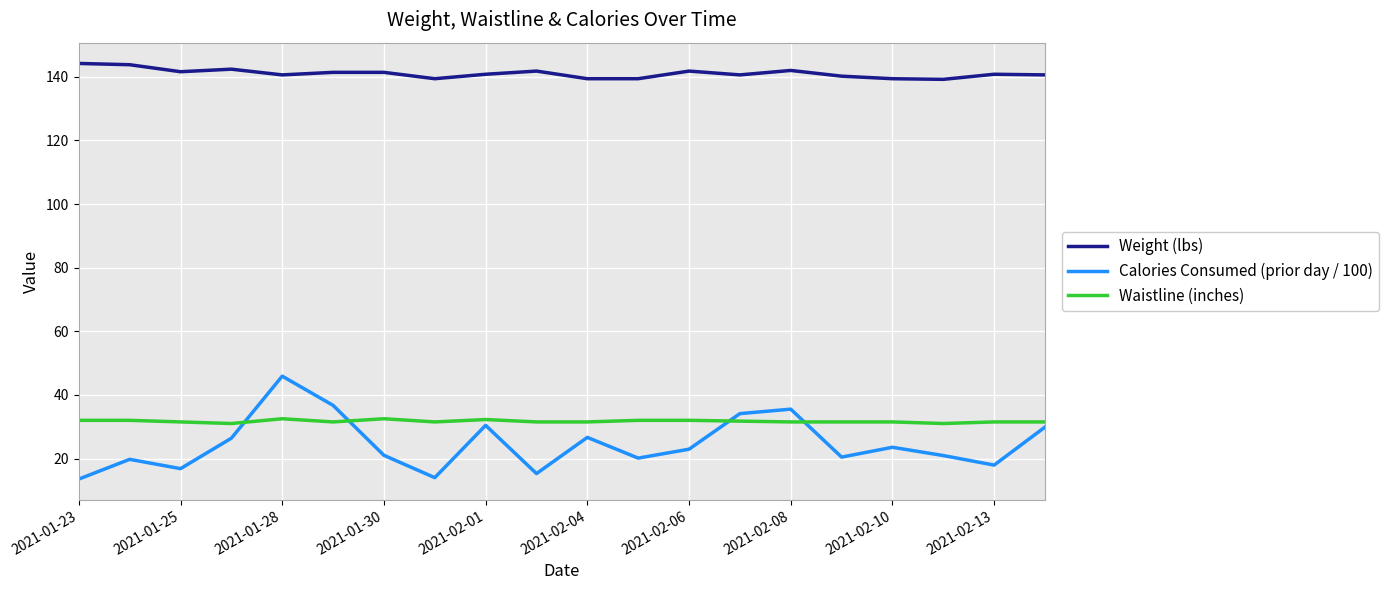

Which series has the largest range (max minus min)?

Calories Consumed (prior day / 100)